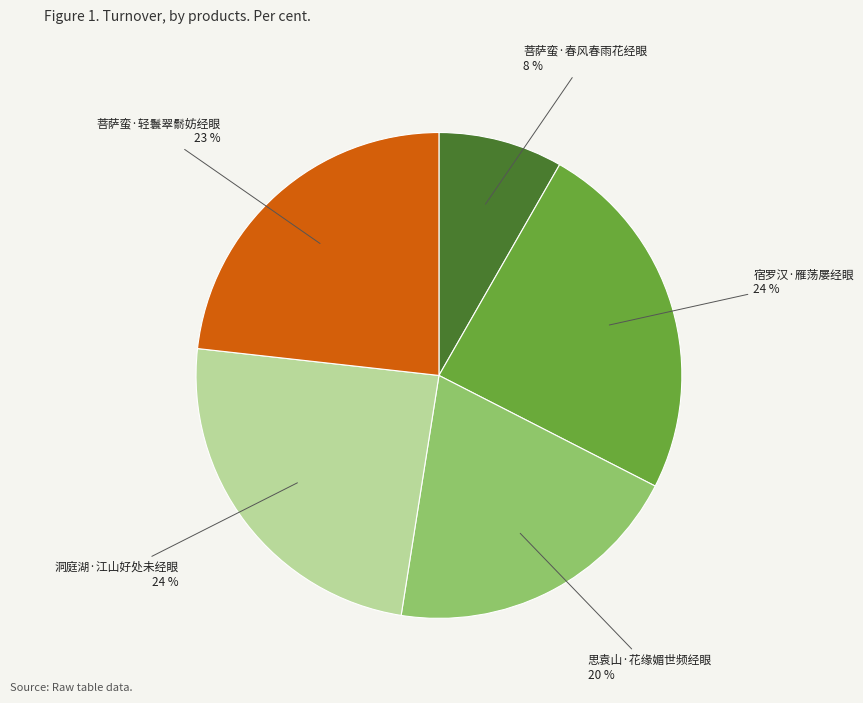

Does any single category account for the majority?

No